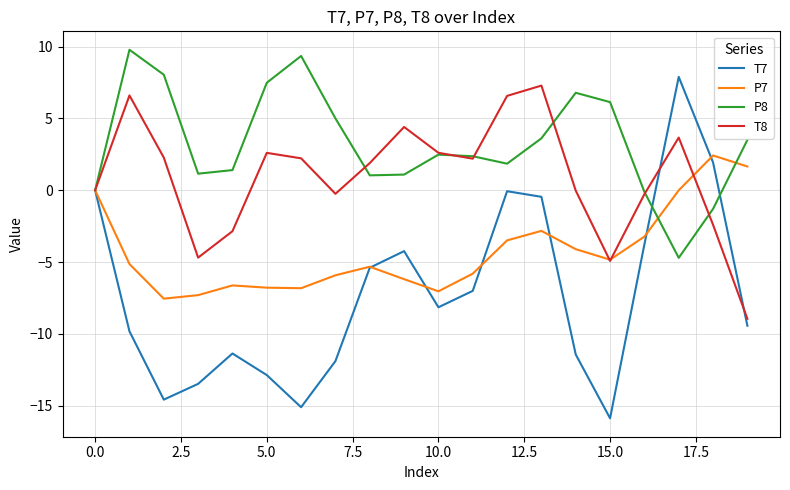

What is the average value of the T8 series?

0.9